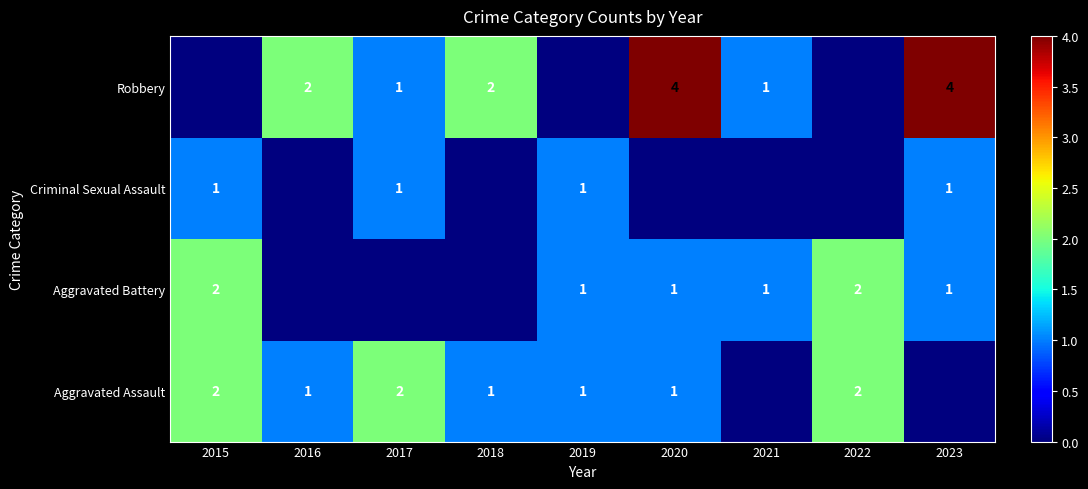

True or false: Aggravated Battery has a value of 1 at 2019.

True